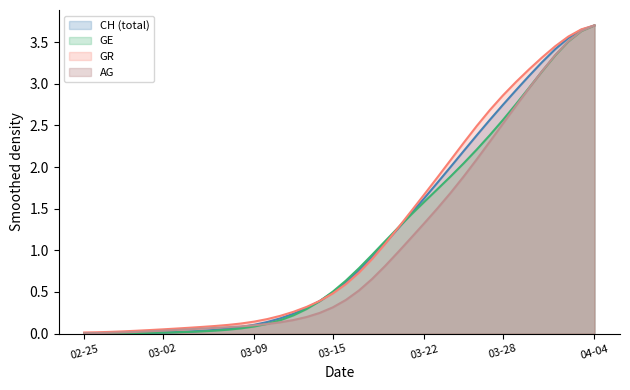

What is the total value across all series at 04-04?

14.8